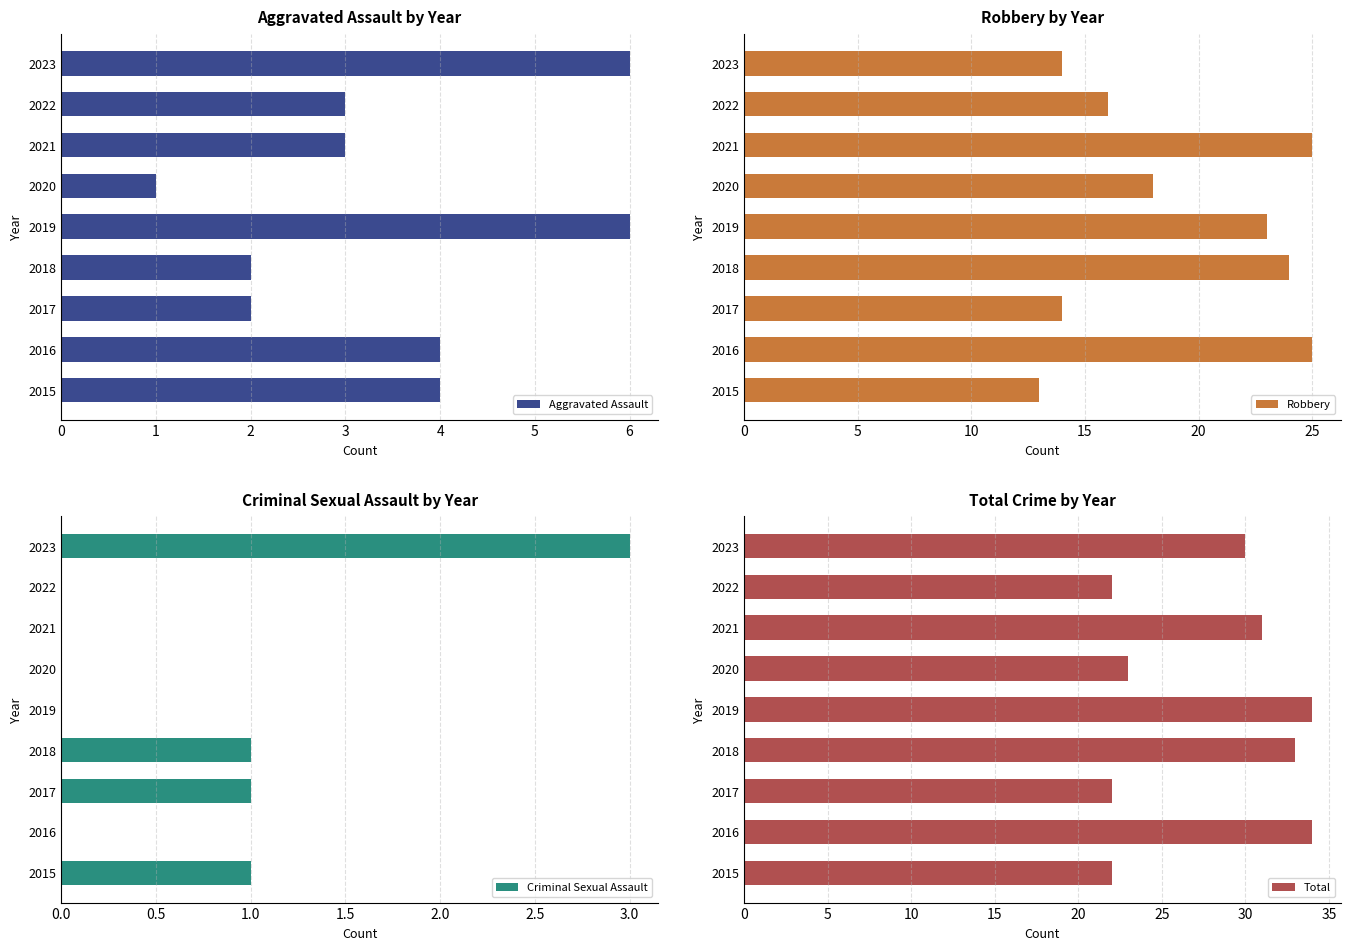

What is the average value of the Total series?

28